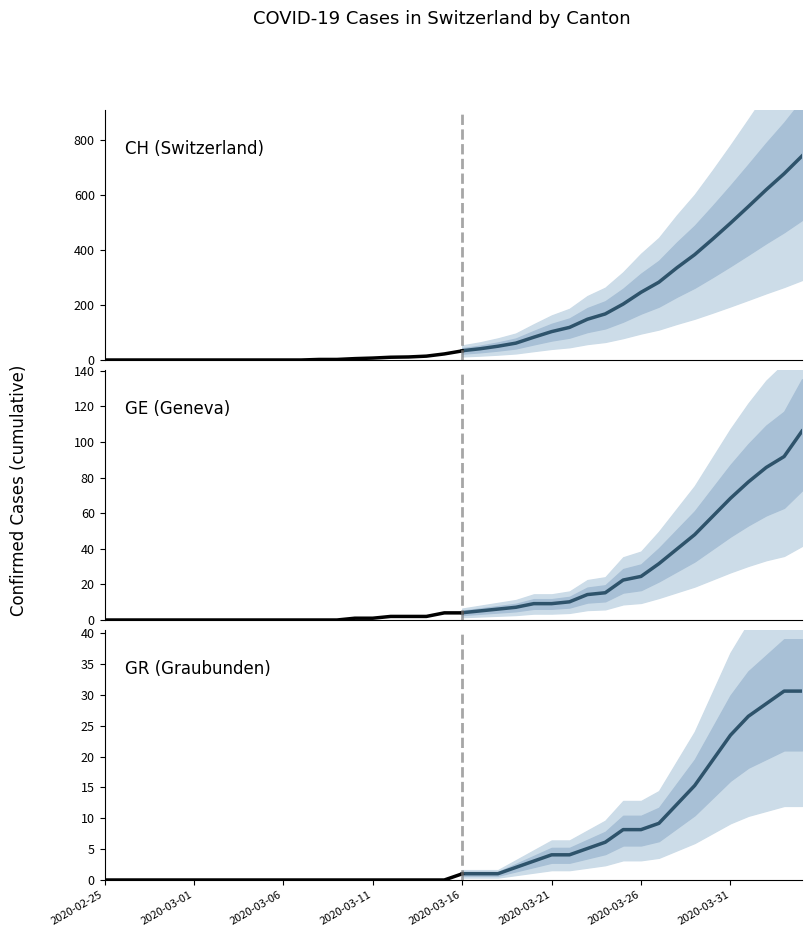

What is the label of the 28th point from the right?

2020-03-08